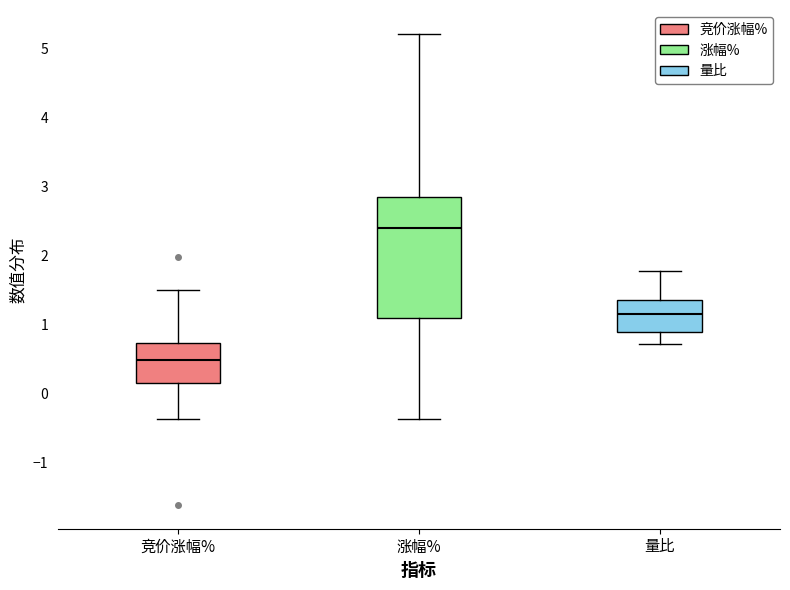

Where is the upper edge of the box for 涨幅% on the y-axis? The values are not printed on the chart, so give them approximately, as read against the axis.

2.8